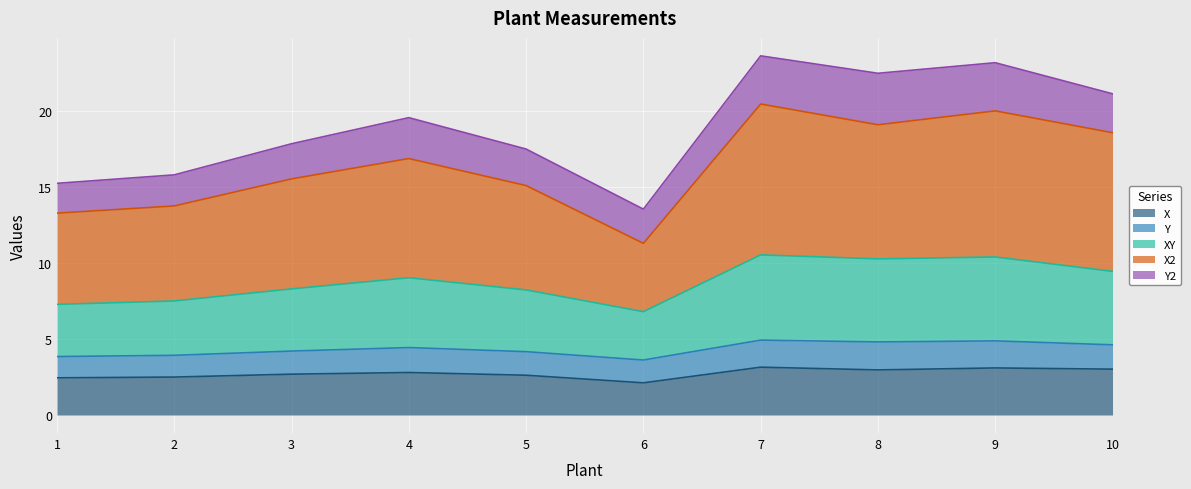

Between 1 and 6, which is larger?

1